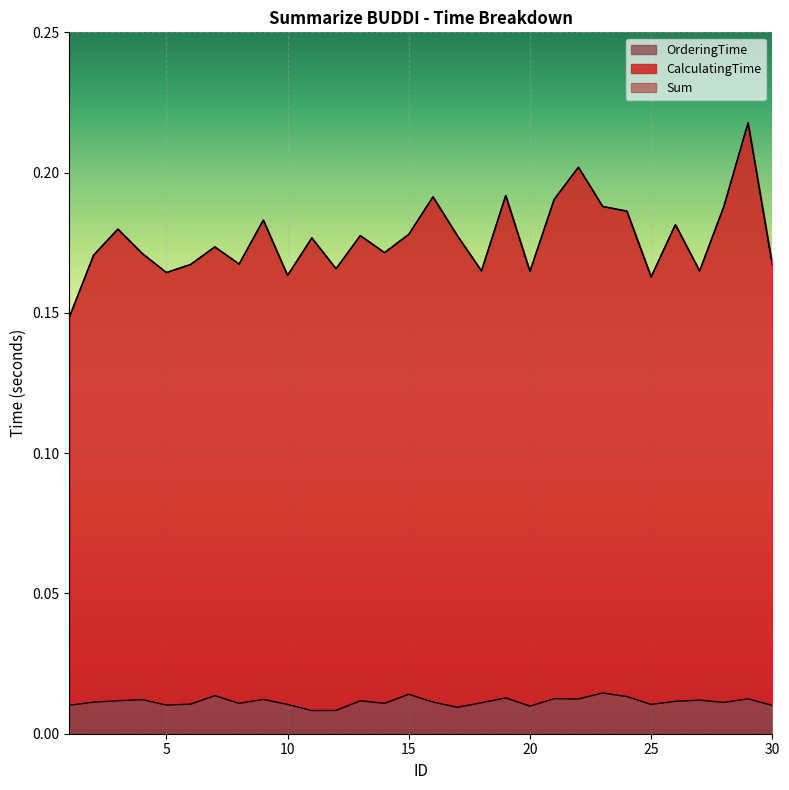

How many categories are shown in the chart?

30